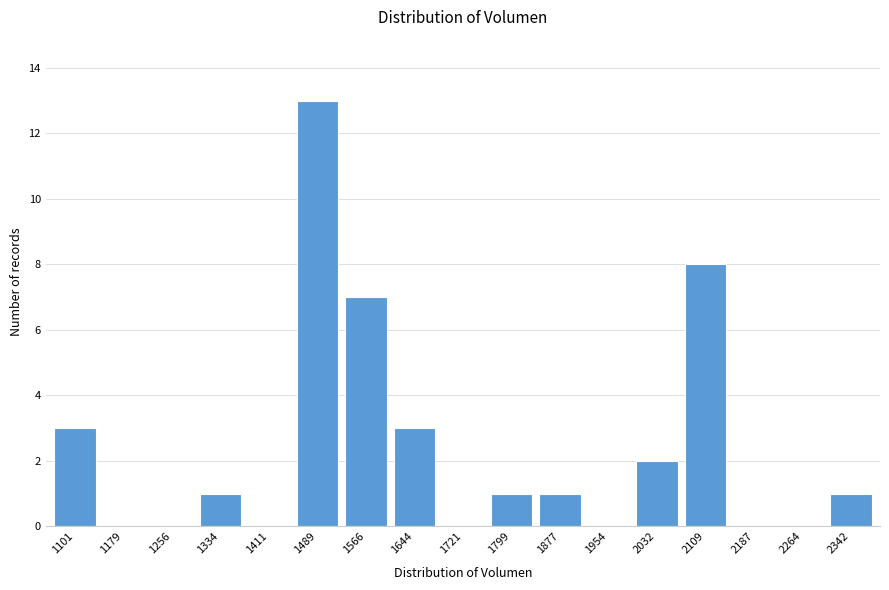

Reading left to right, extract all data points from this chart.

1101=3	1179=0	1256=0	1334=1	1411=0	1489=13	1566=7	1644=3	1721=0	1799=1	1877=1	1954=0	2032=2	2109=8	2187=0	2264=0	2342=1